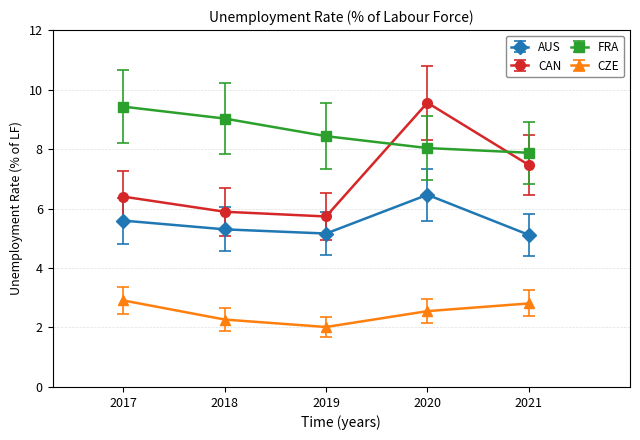

Which series has the widest spread of values?

CAN